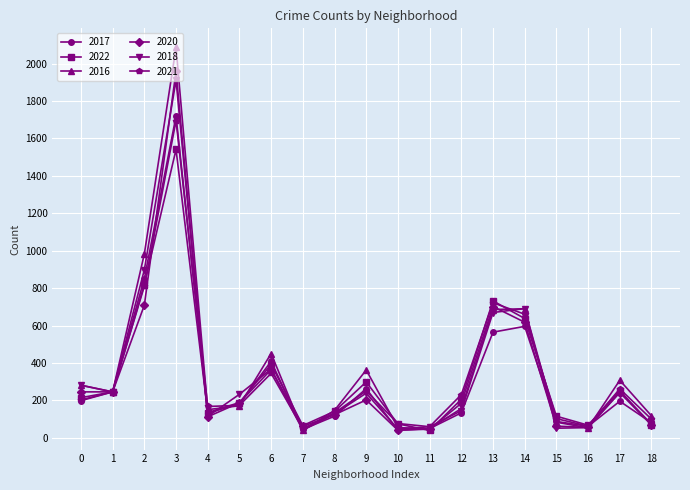

Which series has the largest range (max minus min)?

2016